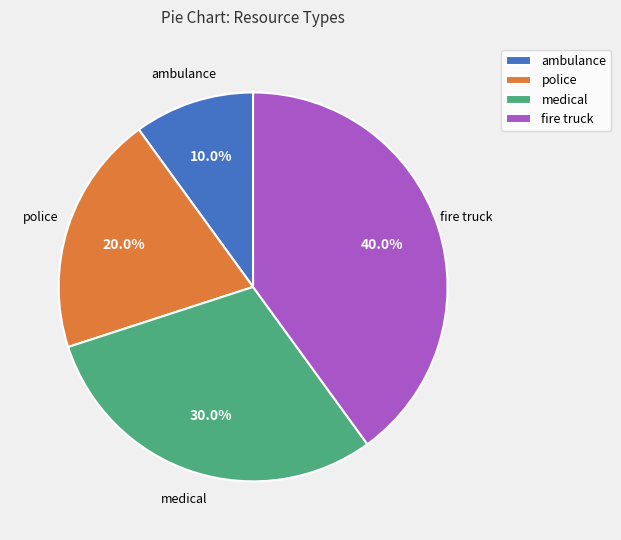

What is the largest slice in the pie chart?

fire truck